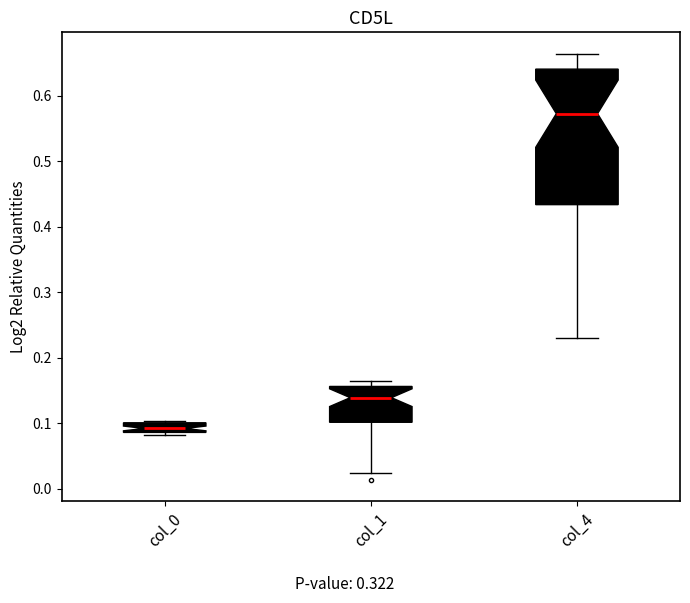

Which box has the highest median line?

col_4